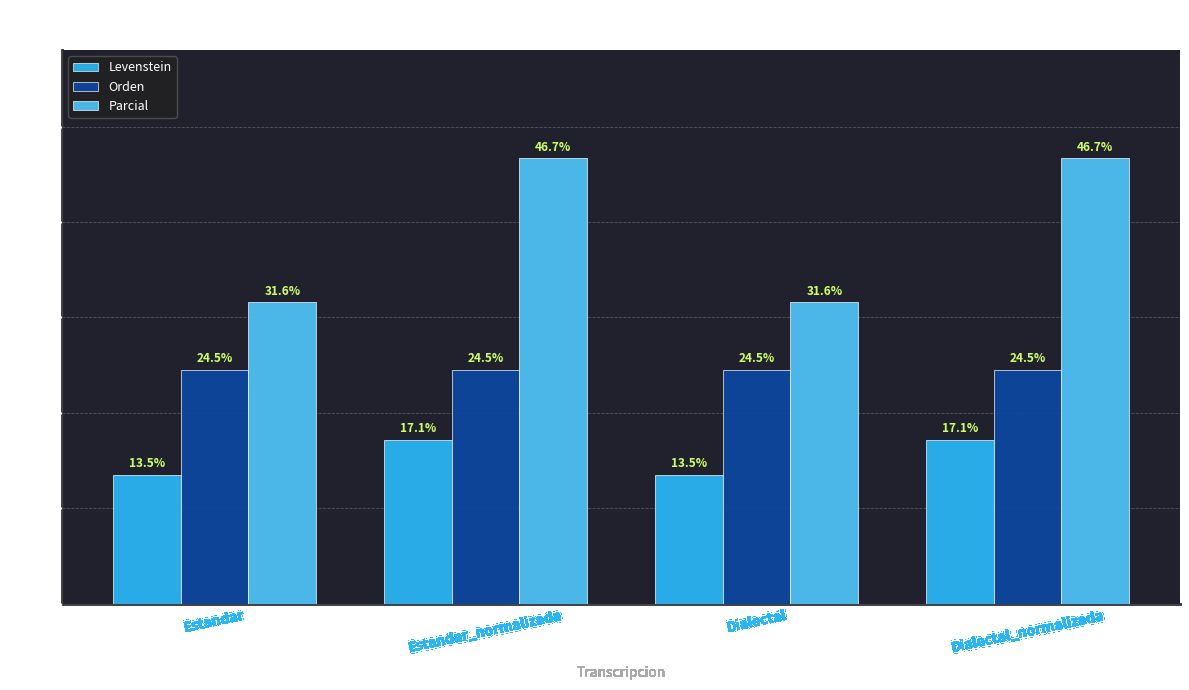

What is the minimum value shown in the chart?

13.5